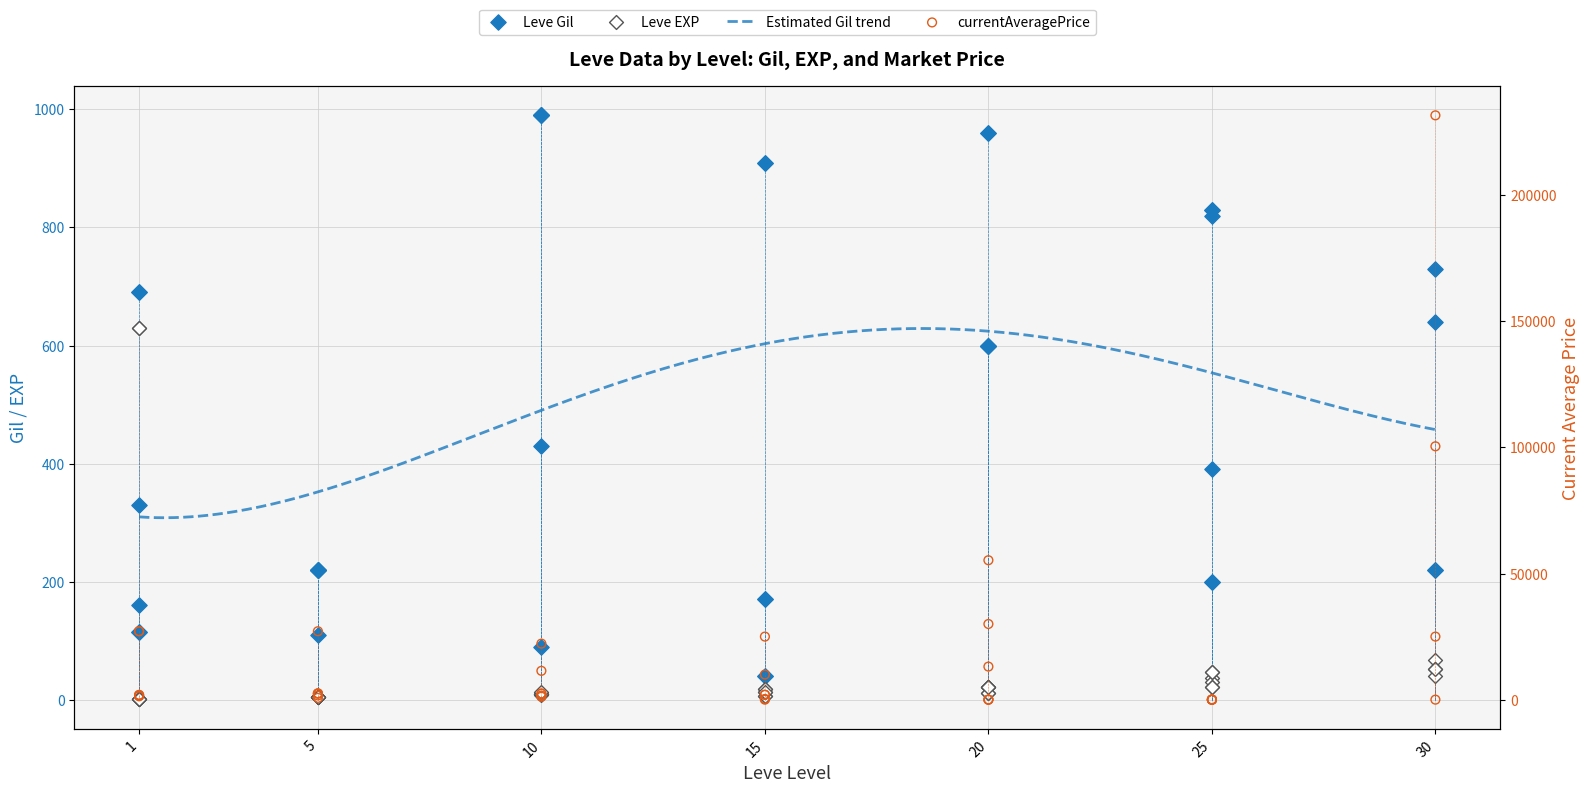

Is the value of Leve EXP at 10 greater than the value of currentAveragePrice at 20?

No